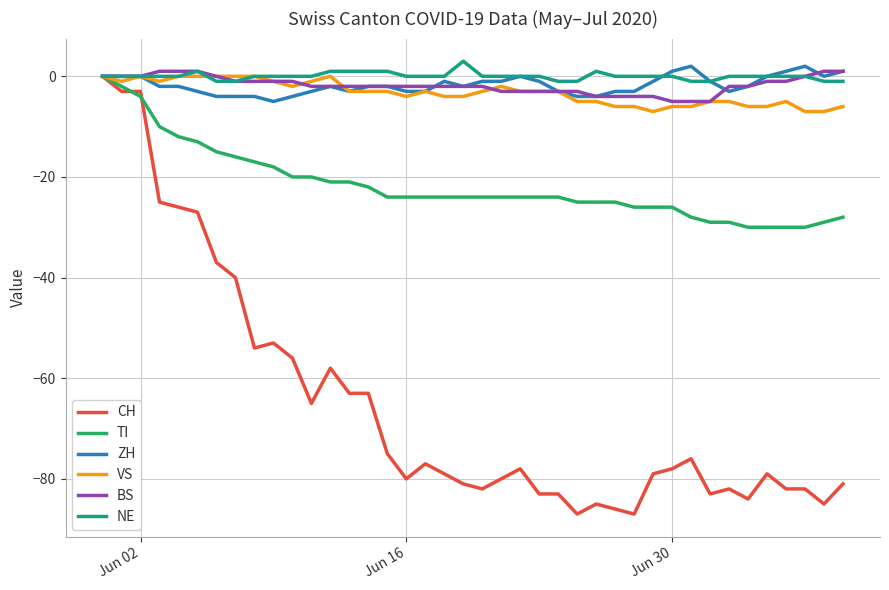

What is the smallest value displayed?

-87